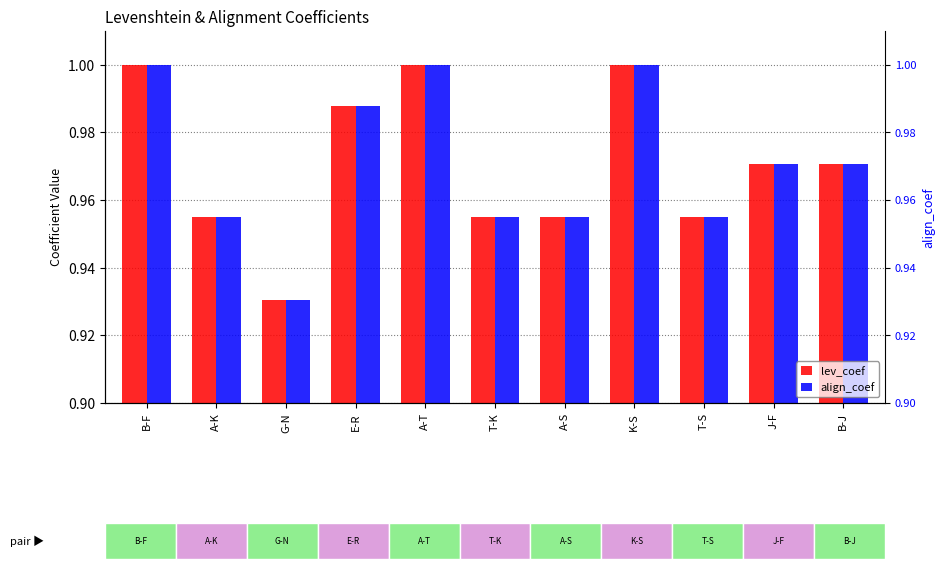

The value of align_coef at T-S is 1.0. True or false?

True